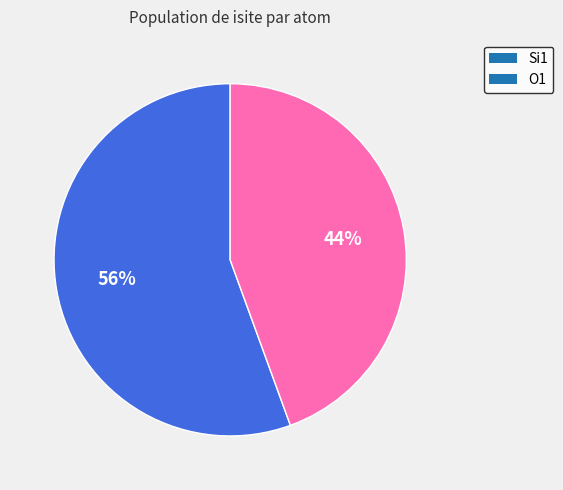

Do Si1 and O1 together represent more than half of the pie?

Yes